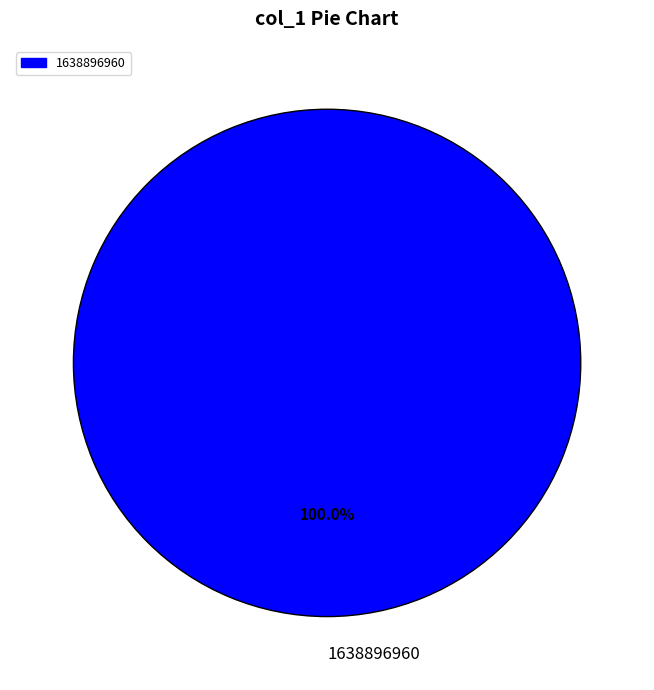

Rank the categories by value from highest to lowest.

1638896960